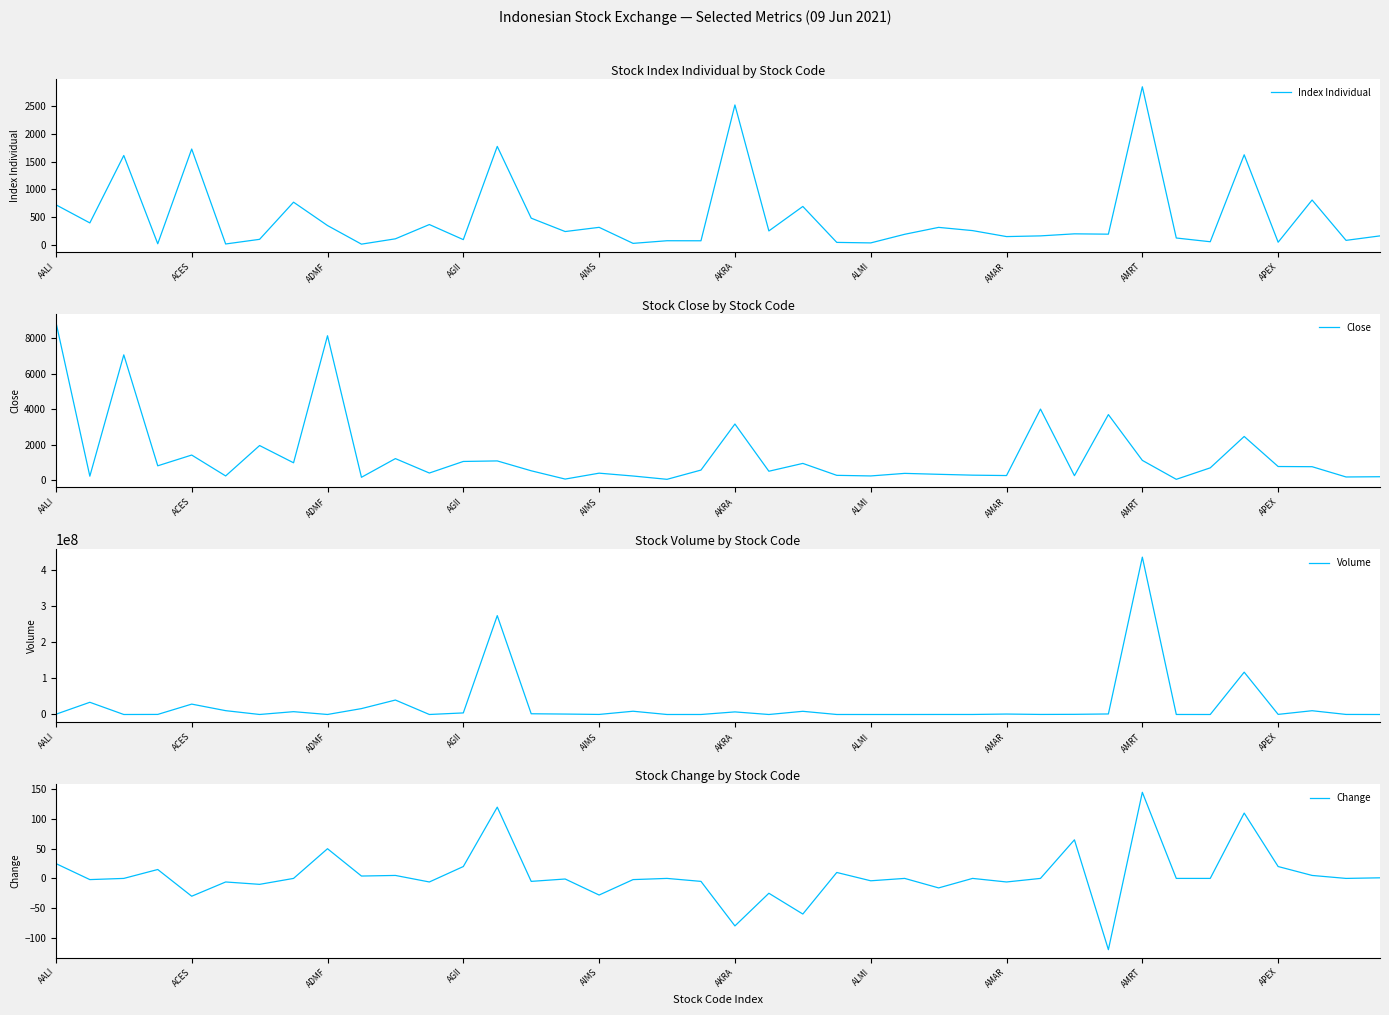

How many data points in Change are less than 0?

17